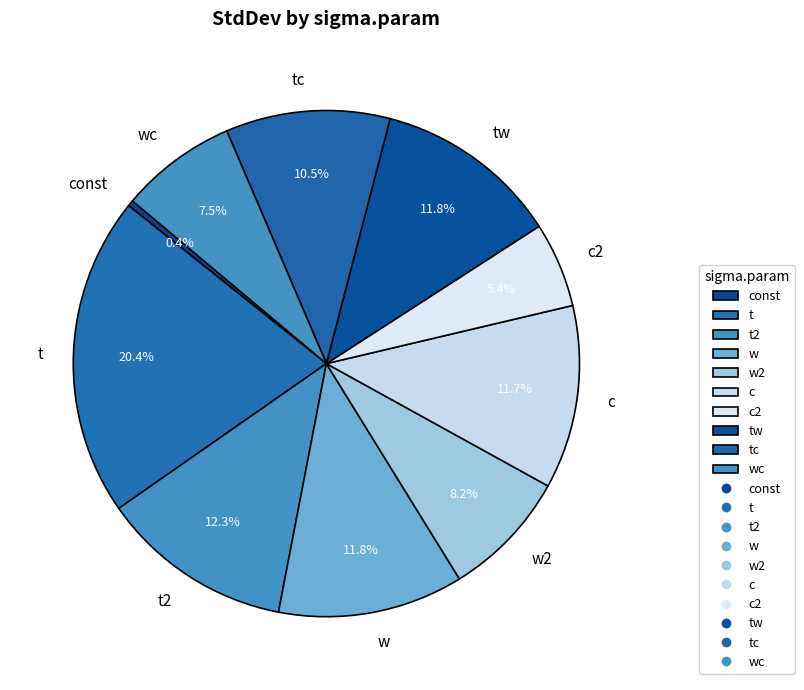

Do tc and t2 together represent more than half of the pie?

No